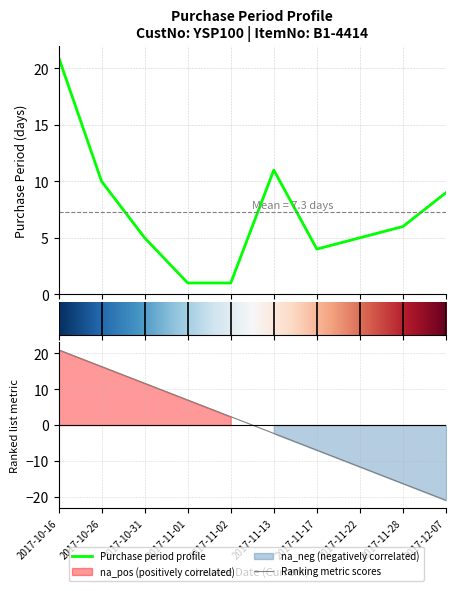

What position from the right is 2017-11-22?

3